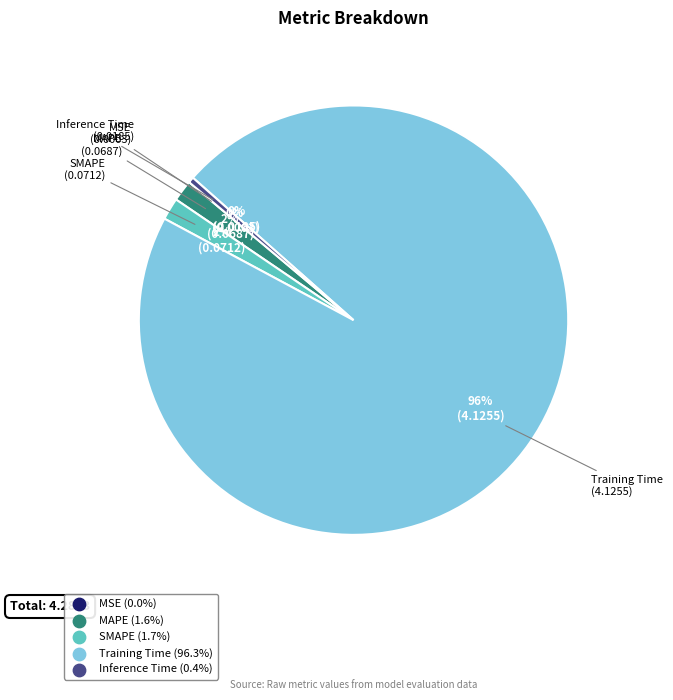

Is it true that Training Time is 96% of the pie?

True